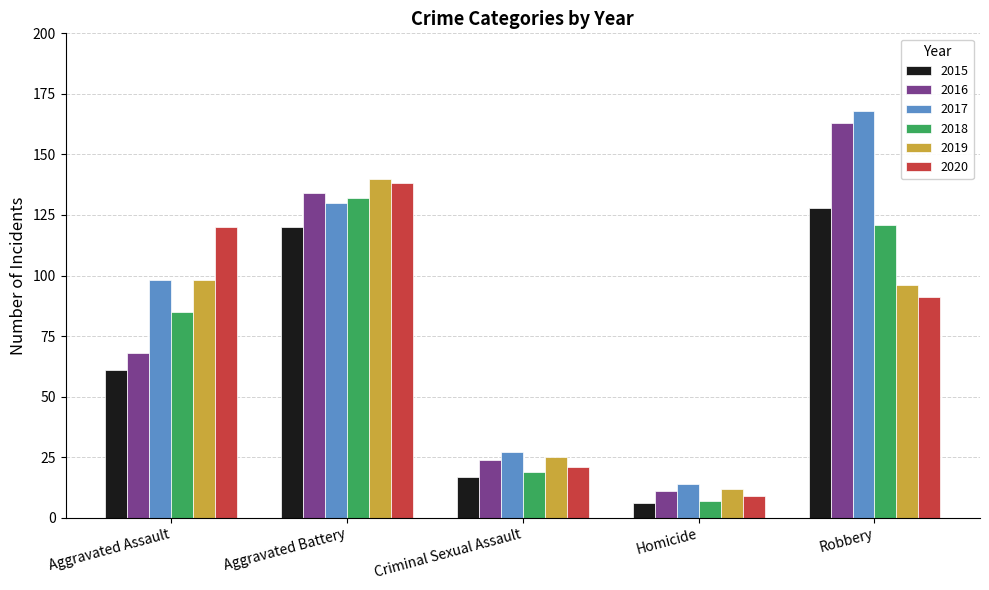

What position from the right is Criminal Sexual Assault?

3